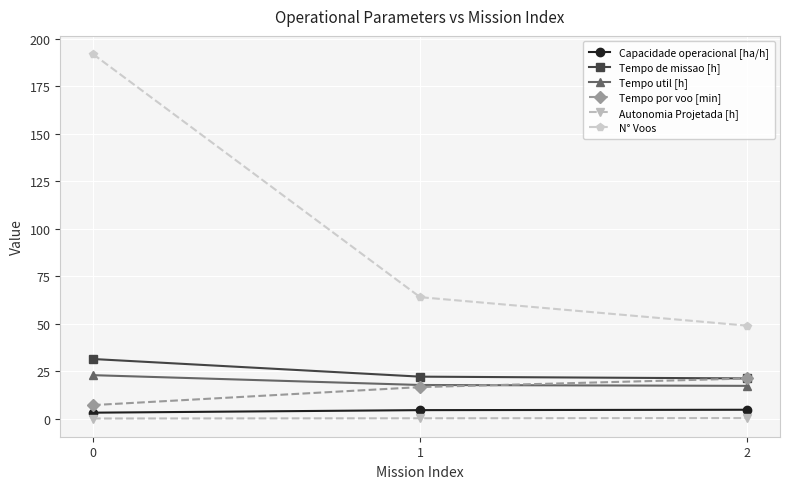

What is the value of the Capacidade operacional [ha/h] point at the 3rd from the left?

4.7